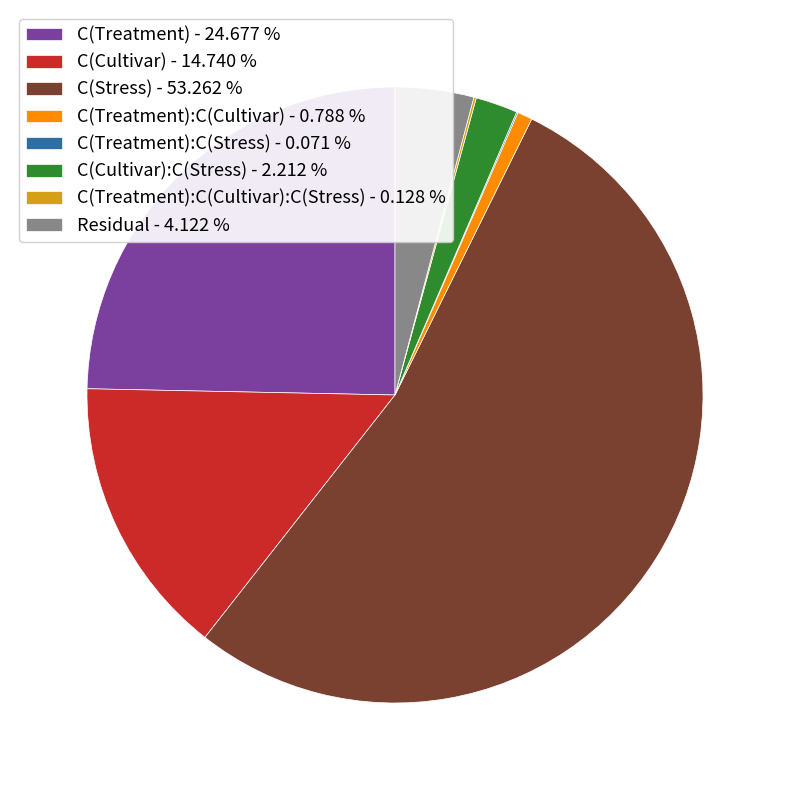

Which slice is the largest?

C(Stress) - 53.262 %